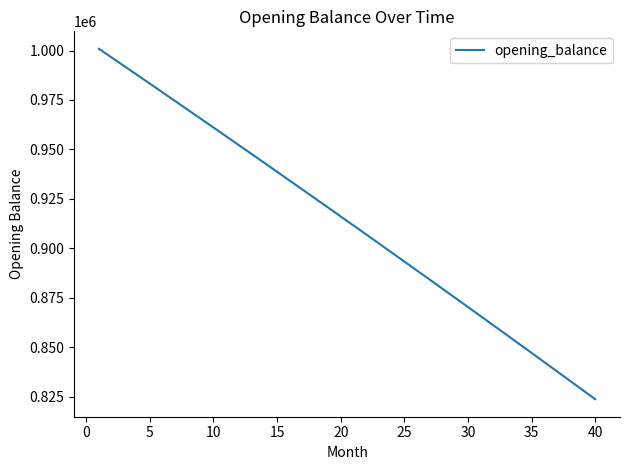

What is the minimum value shown in the chart?

823873.7